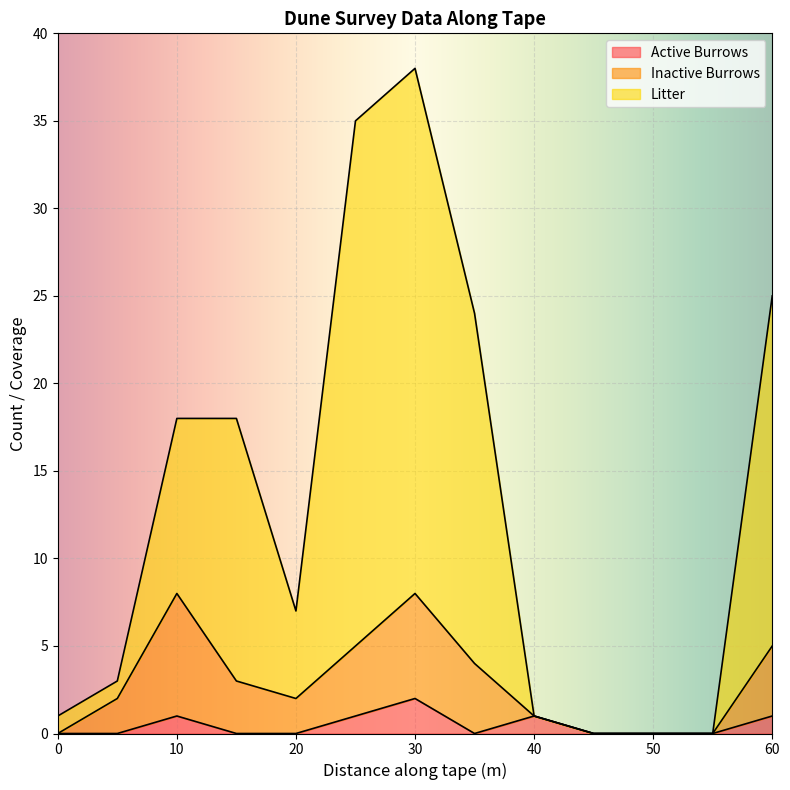

Which has a higher value, 25 or 45?

25